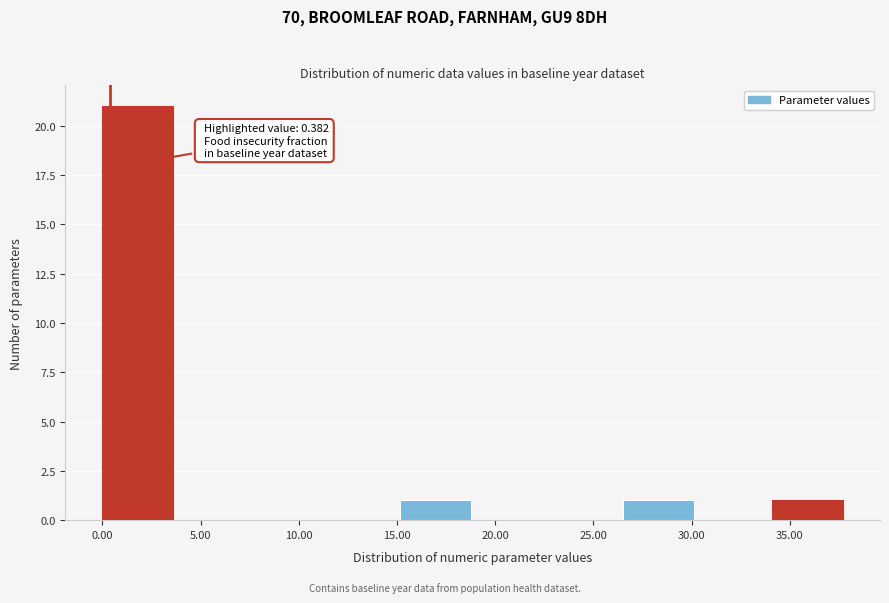

Which range on the x-axis has the tallest bar?

0.0 to 4.0